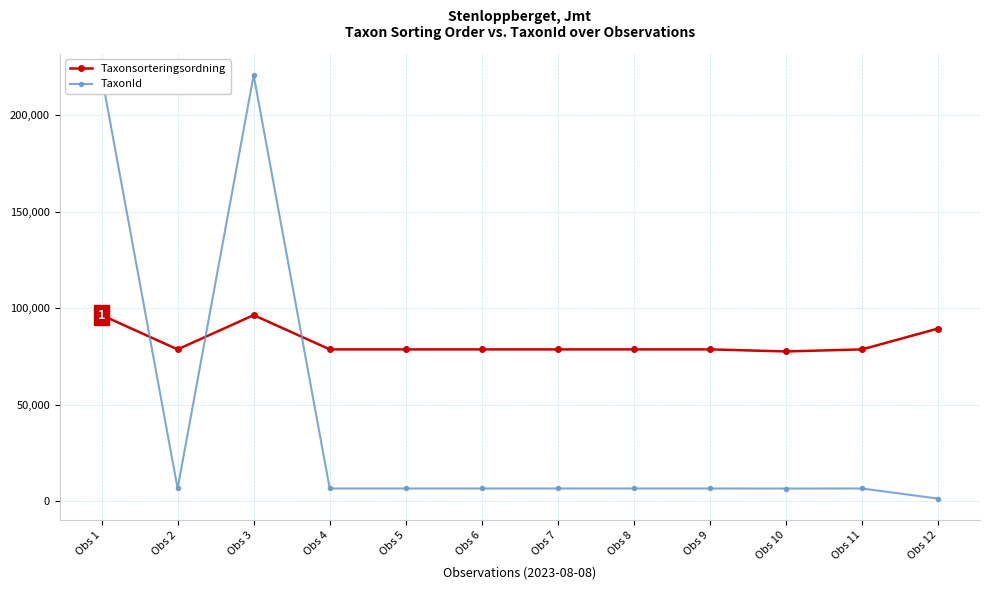

At which label does TaxonId reach its peak?

Obs 1